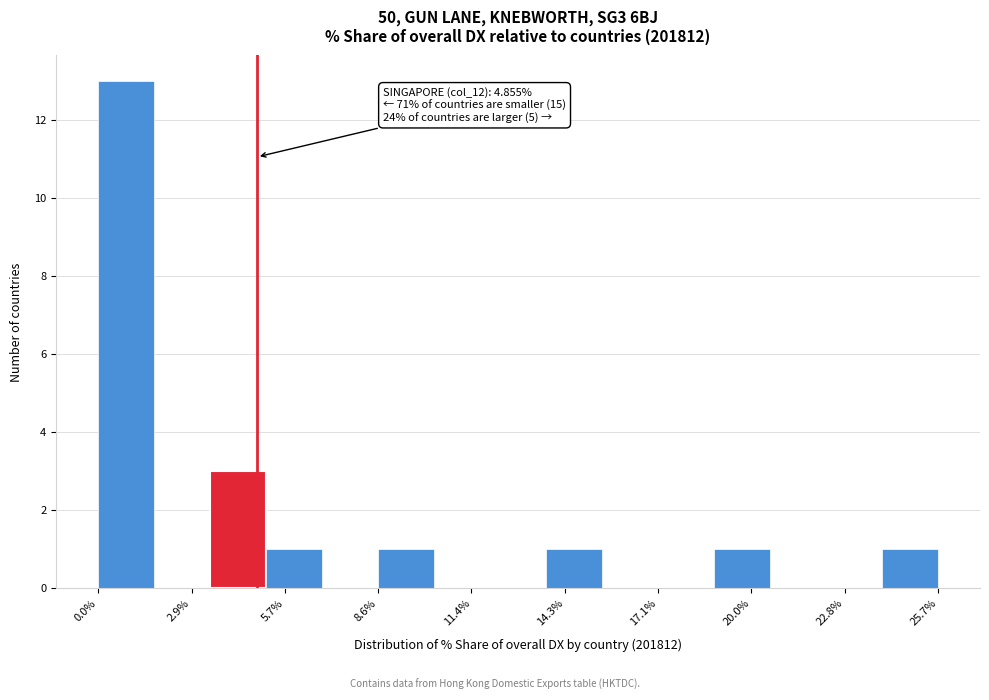

Read against the x-axis, roughly where is the centre of the tallest bar?

1.0